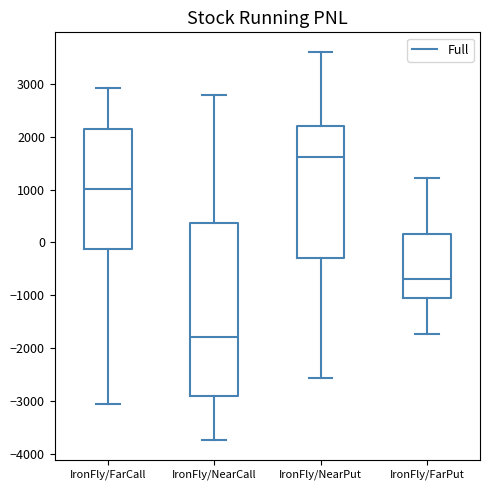

Reading left to right, transcribe this box plot: for each box, give where its median line is, the range the box spans, and where its two whiskers end, as read against the y-axis. The values are not printed on the chart, so give them approximately, as read against the axis.

IronFly/FarCall: median 1000, box -100 to 2100, whiskers -3000 to 2900
IronFly/NearCall: median -1800, box -2900 to 400, whiskers -3700 to 2800
IronFly/NearPut: median 1600, box -300 to 2200, whiskers -2600 to 3600
IronFly/FarPut: median -700, box -1000 to 200, whiskers -1700 to 1200